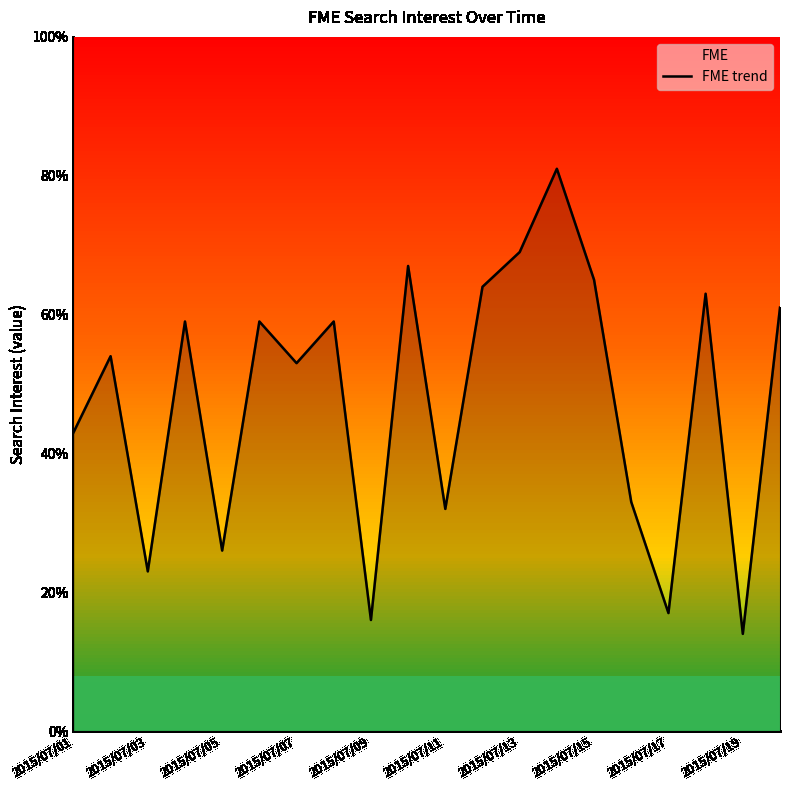

What is the minimum value shown in the chart?

14